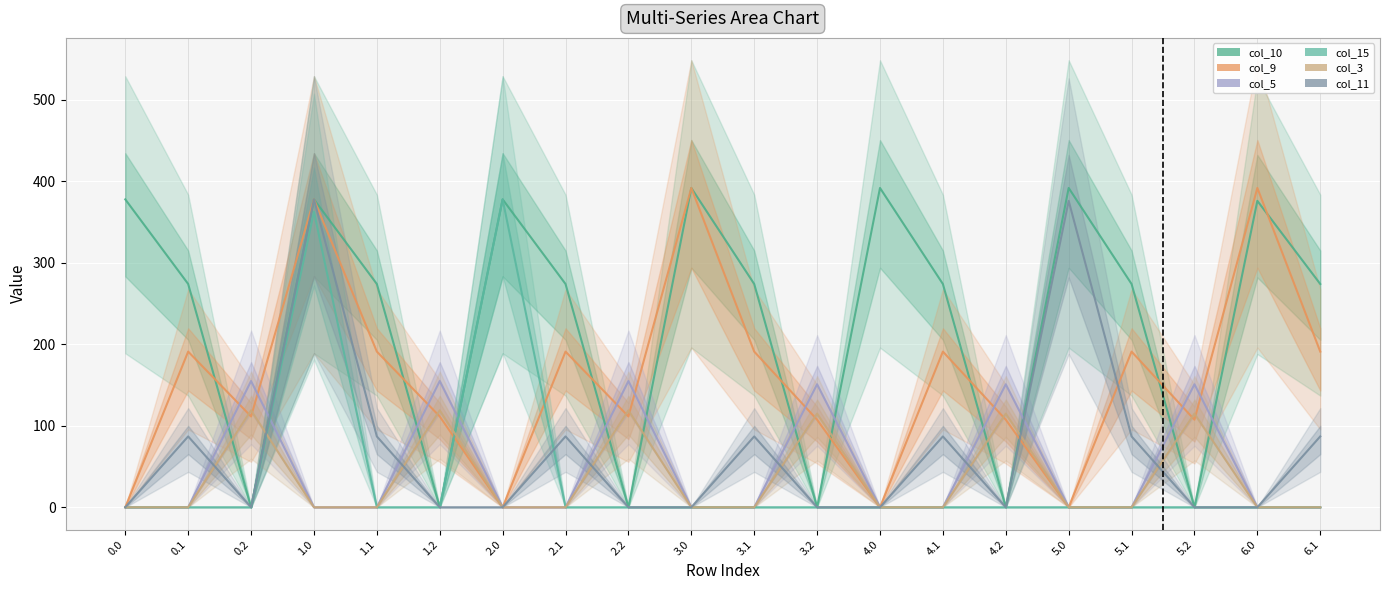

Is the value of col_9 at 4.1 greater than the value of col_11 at 5.0?

No